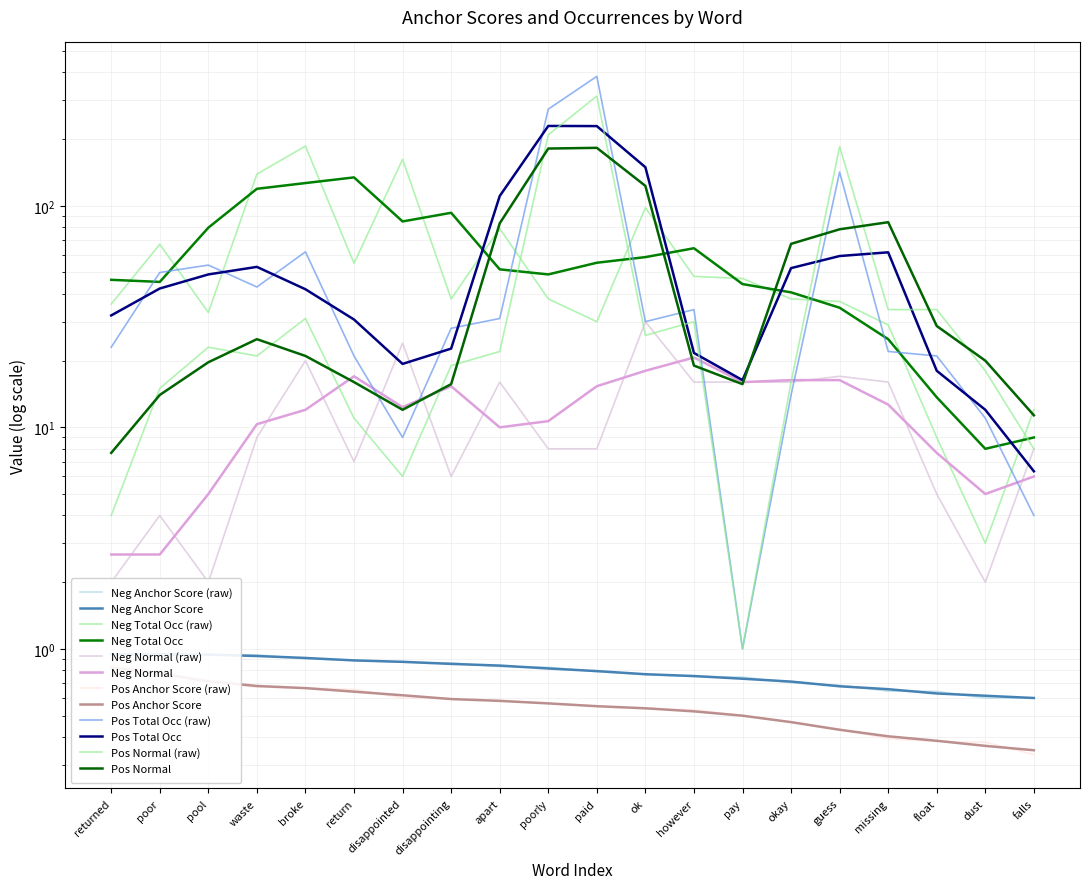

True or false: positive total occurrences and negative anchor score intersect in this chart.

False